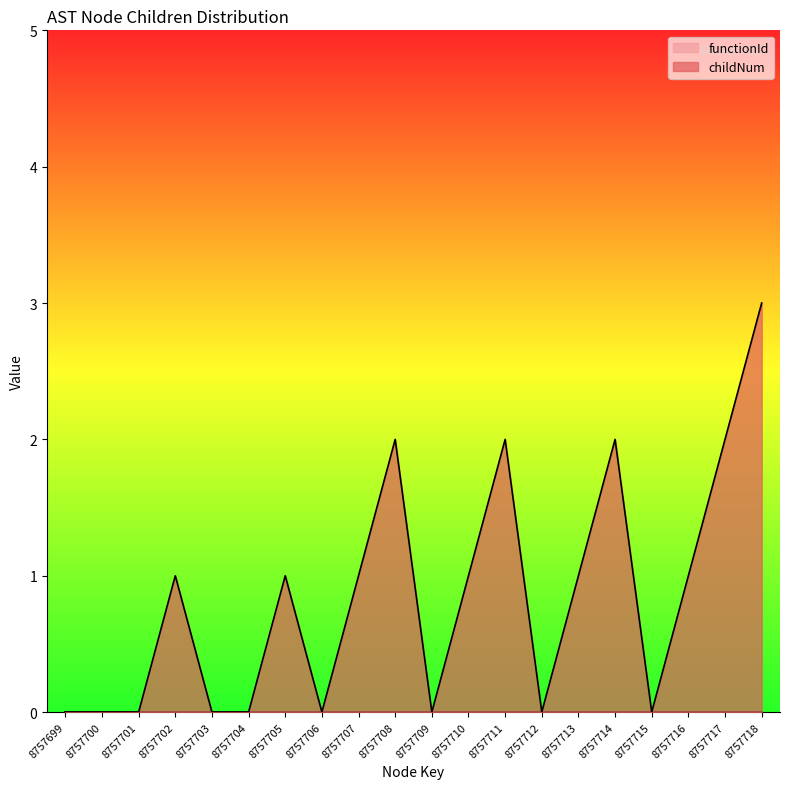

Rank the categories by value from highest to lowest.

8757718, 8757708, 8757711, 8757714, 8757717, 8757702, 8757705, 8757707, 8757710, 8757713, 8757716, 8757699, 8757700, 8757701, 8757703, 8757704, 8757706, 8757709, 8757712, 8757715